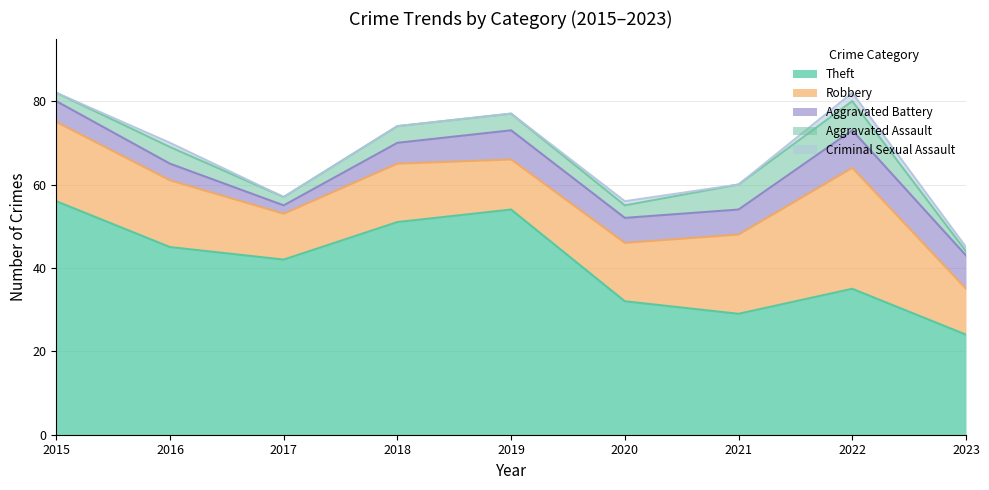

Reading left to right, what are all the values shown in this chart?

Theft: 56	45	42	51	54	32	29	35	24
Robbery: 19	16	11	14	12	14	19	29	11
Aggravated Battery: 5	4	2	5	7	6	6	9	8
Aggravated Assault: 2	4	2	4	4	3	6	7	1
Criminal Sexual Assault: 0	1	0	0	0	1	0	2	1